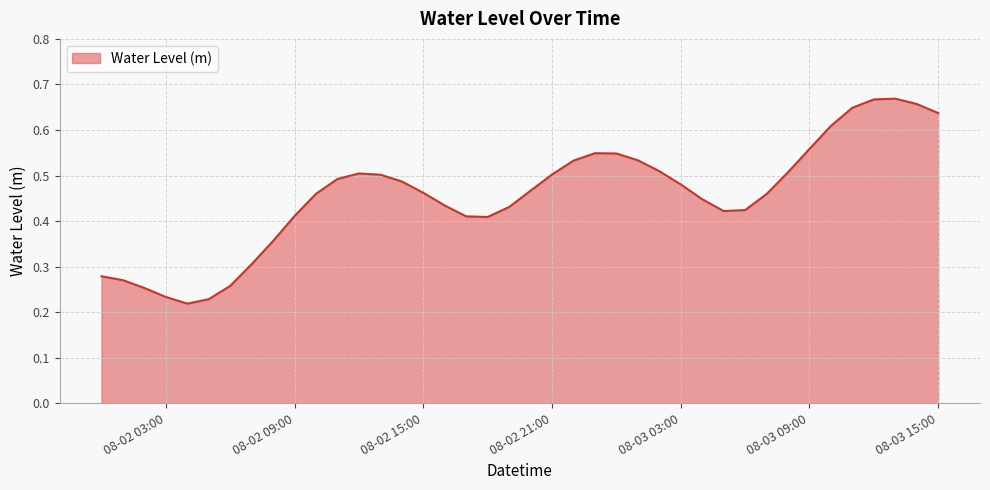

How many lines are shown in the chart?

1